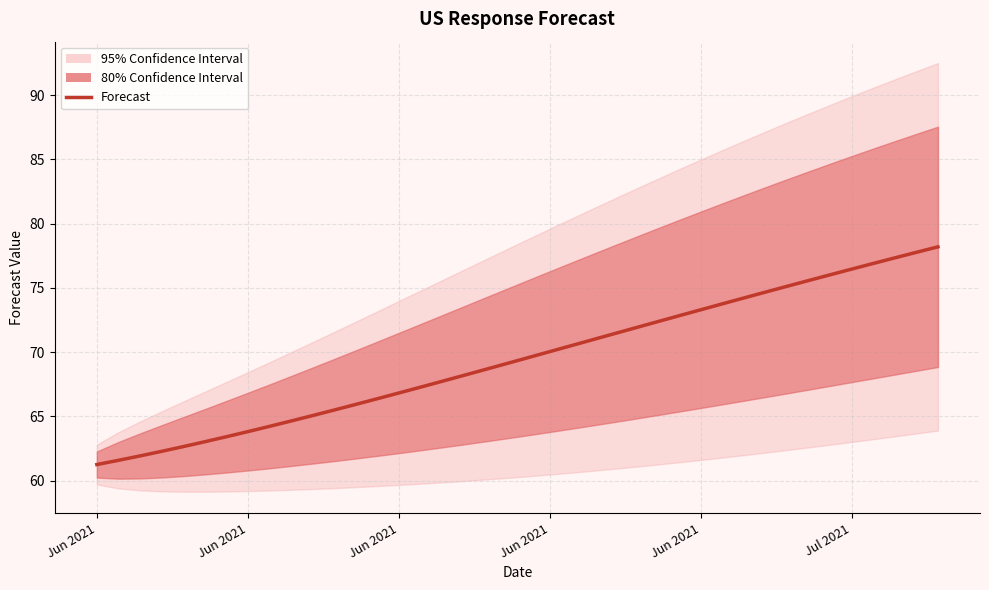

True or false: forecast_US_response and forecast_US_response_low_80 intersect in this chart.

False